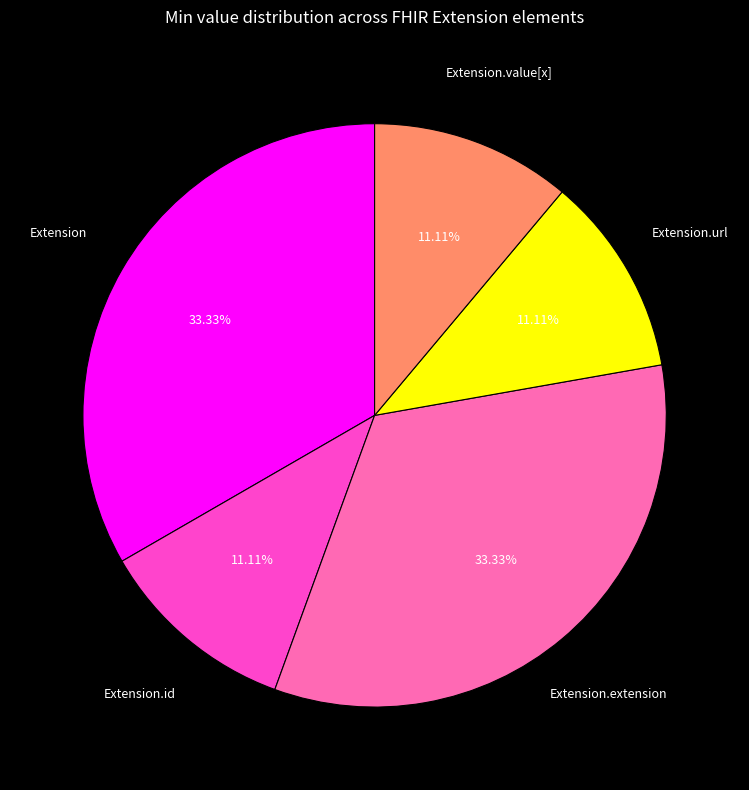

Does any single category account for the majority?

No